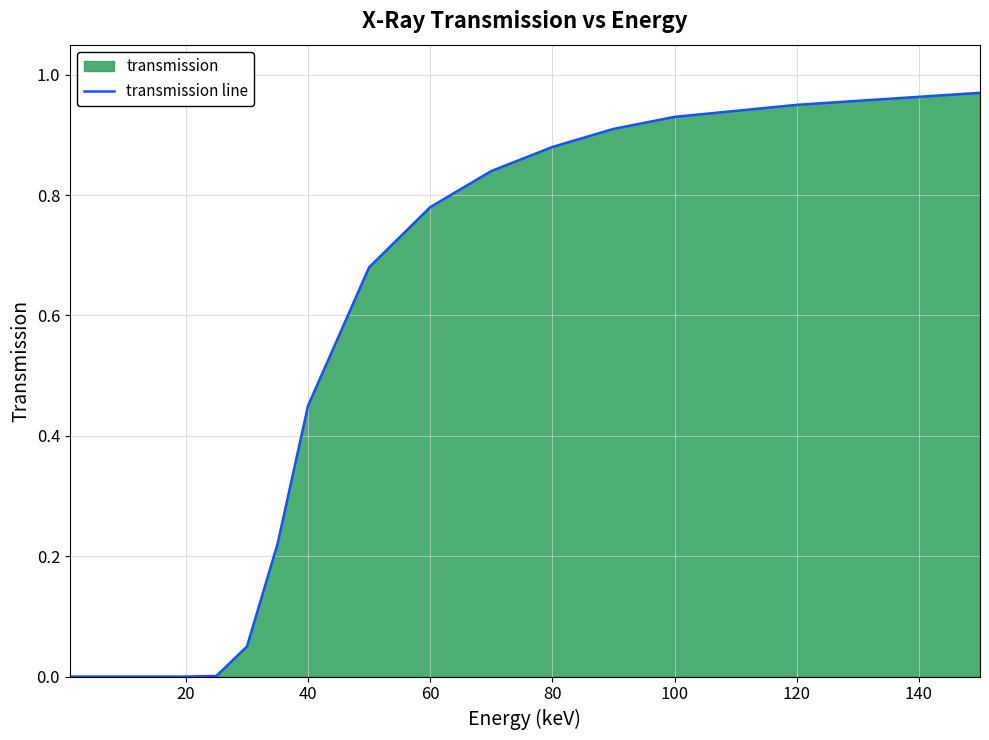

What is the greatest value displayed?

1.0